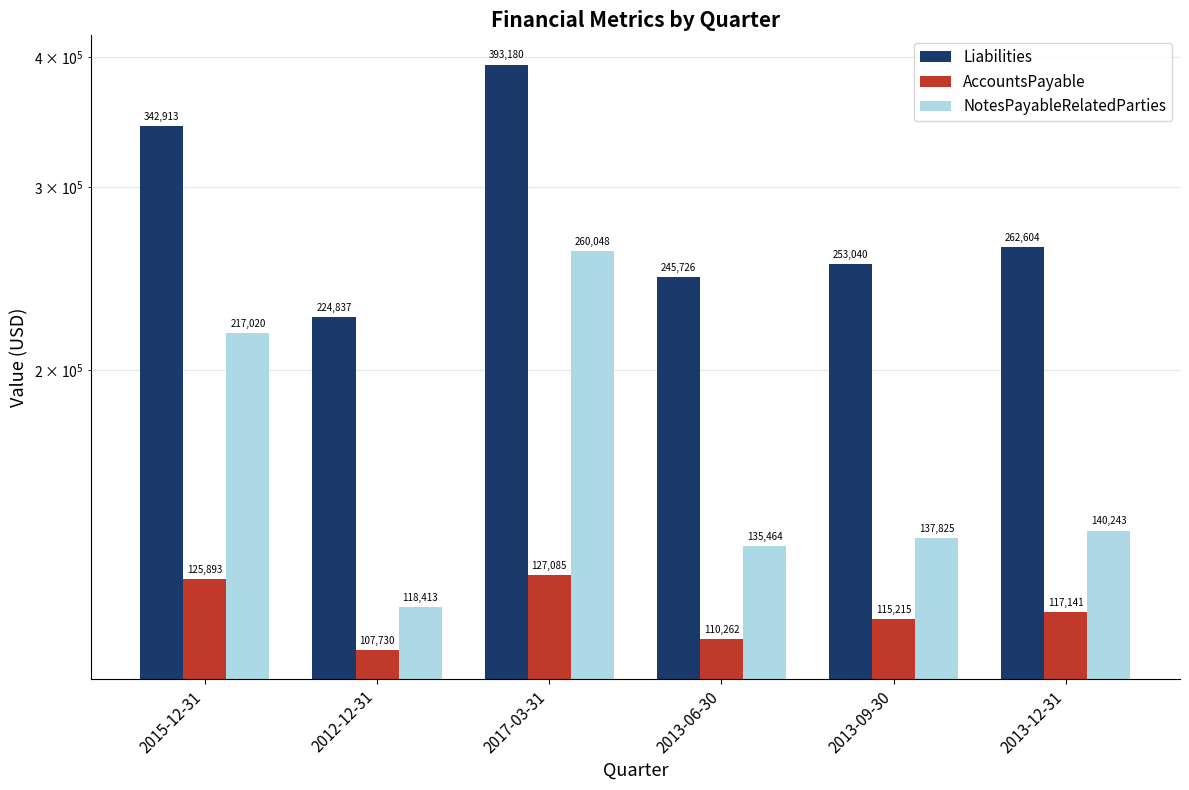

What is the difference between the second highest and minimum values in the Liabilities series?

118076